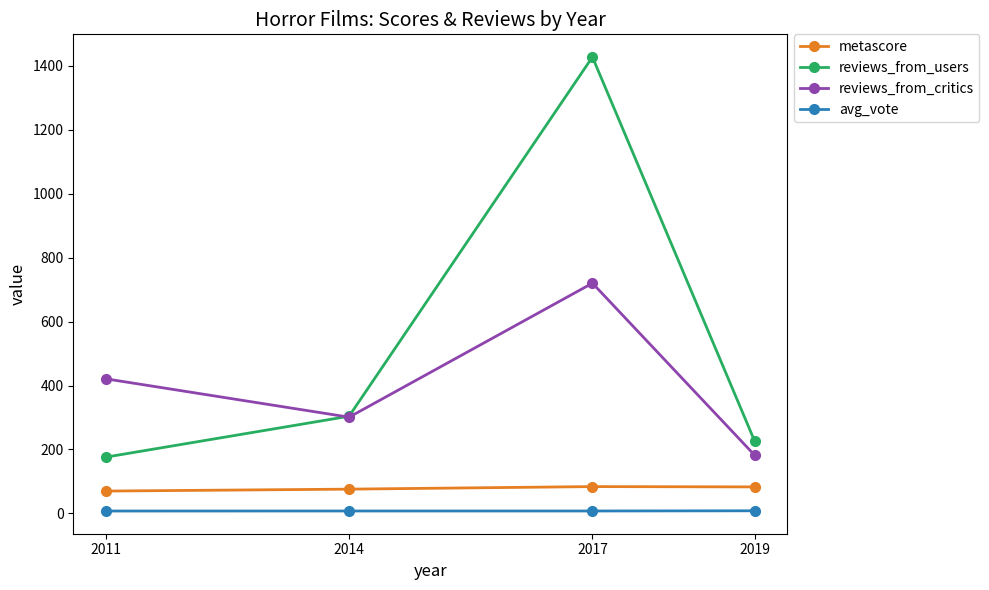

What value does the reviews_from_critics series have at 2019?

182.0